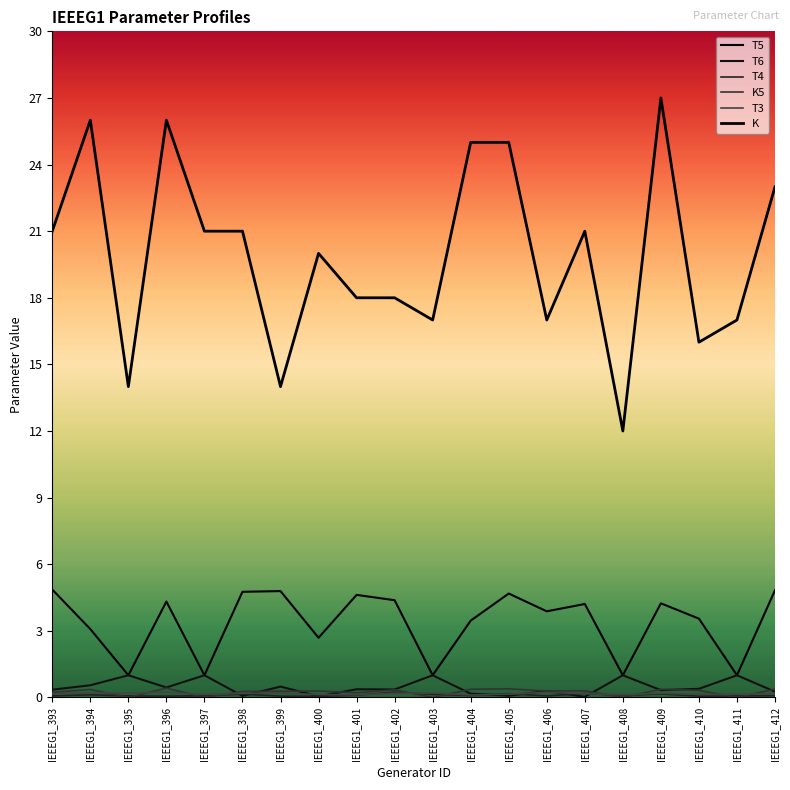

Reading right to left, extract all data points from this chart.

T5: IEEEG1_412=4.8	IEEEG1_411=1.0	IEEEG1_410=3.5	IEEEG1_409=4.2	IEEEG1_408=1.0	IEEEG1_407=4.2	IEEEG1_406=3.9	IEEEG1_405=4.7	IEEEG1_404=3.5	IEEEG1_403=1.0	IEEEG1_402=4.4	IEEEG1_401=4.6	IEEEG1_400=2.7	IEEEG1_399=4.8	IEEEG1_398=4.8	IEEEG1_397=1.0	IEEEG1_396=4.3	IEEEG1_395=1.0	IEEEG1_394=3.1	IEEEG1_393=4.9
T6: IEEEG1_412=0.3	IEEEG1_411=1.0	IEEEG1_410=0.4	IEEEG1_409=0.3	IEEEG1_408=1.0	IEEEG1_407=0.0	IEEEG1_406=0.3	IEEEG1_405=0.1	IEEEG1_404=0.2	IEEEG1_403=1.0	IEEEG1_402=0.4	IEEEG1_401=0.4	IEEEG1_400=0.1	IEEEG1_399=0.5	IEEEG1_398=0.1	IEEEG1_397=1.0	IEEEG1_396=0.5	IEEEG1_395=1.0	IEEEG1_394=0.6	IEEEG1_393=0.3
T4: IEEEG1_412=0.1	IEEEG1_411=0.1	IEEEG1_410=0.1	IEEEG1_409=0.2	IEEEG1_408=0.1	IEEEG1_407=0.2	IEEEG1_406=0.1	IEEEG1_405=0.2	IEEEG1_404=0.1	IEEEG1_403=0.1	IEEEG1_402=0.2	IEEEG1_401=0.1	IEEEG1_400=0.1	IEEEG1_399=0.1	IEEEG1_398=0.1	IEEEG1_397=0.1	IEEEG1_396=0.1	IEEEG1_395=0.1	IEEEG1_394=0.1	IEEEG1_393=0.1
K5: IEEEG1_412=0.4	IEEEG1_411=0.0	IEEEG1_410=0.3	IEEEG1_409=0.4	IEEEG1_408=0.0	IEEEG1_407=0.3	IEEEG1_406=0.3	IEEEG1_405=0.4	IEEEG1_404=0.4	IEEEG1_403=0.0	IEEEG1_402=0.3	IEEEG1_401=0.2	IEEEG1_400=0.3	IEEEG1_399=0.3	IEEEG1_398=0.3	IEEEG1_397=0.0	IEEEG1_396=0.4	IEEEG1_395=0.0	IEEEG1_394=0.4	IEEEG1_393=0.2
T3: IEEEG1_412=0.2	IEEEG1_411=0.1	IEEEG1_410=0.1	IEEEG1_409=0.2	IEEEG1_408=0.1	IEEEG1_407=0.2	IEEEG1_406=0.2	IEEEG1_405=0.1	IEEEG1_404=0.1	IEEEG1_403=0.2	IEEEG1_402=0.2	IEEEG1_401=0.1	IEEEG1_400=0.1	IEEEG1_399=0.2	IEEEG1_398=0.2	IEEEG1_397=0.1	IEEEG1_396=0.2	IEEEG1_395=0.2	IEEEG1_394=0.2	IEEEG1_393=0.2
K: IEEEG1_412=23.0	IEEEG1_411=17.0	IEEEG1_410=16.0	IEEEG1_409=27.0	IEEEG1_408=12.0	IEEEG1_407=21.0	IEEEG1_406=17.0	IEEEG1_405=25.0	IEEEG1_404=25.0	IEEEG1_403=17.0	IEEEG1_402=18.0	IEEEG1_401=18.0	IEEEG1_400=20.0	IEEEG1_399=14.0	IEEEG1_398=21.0	IEEEG1_397=21.0	IEEEG1_396=26.0	IEEEG1_395=14.0	IEEEG1_394=26.0	IEEEG1_393=21.0